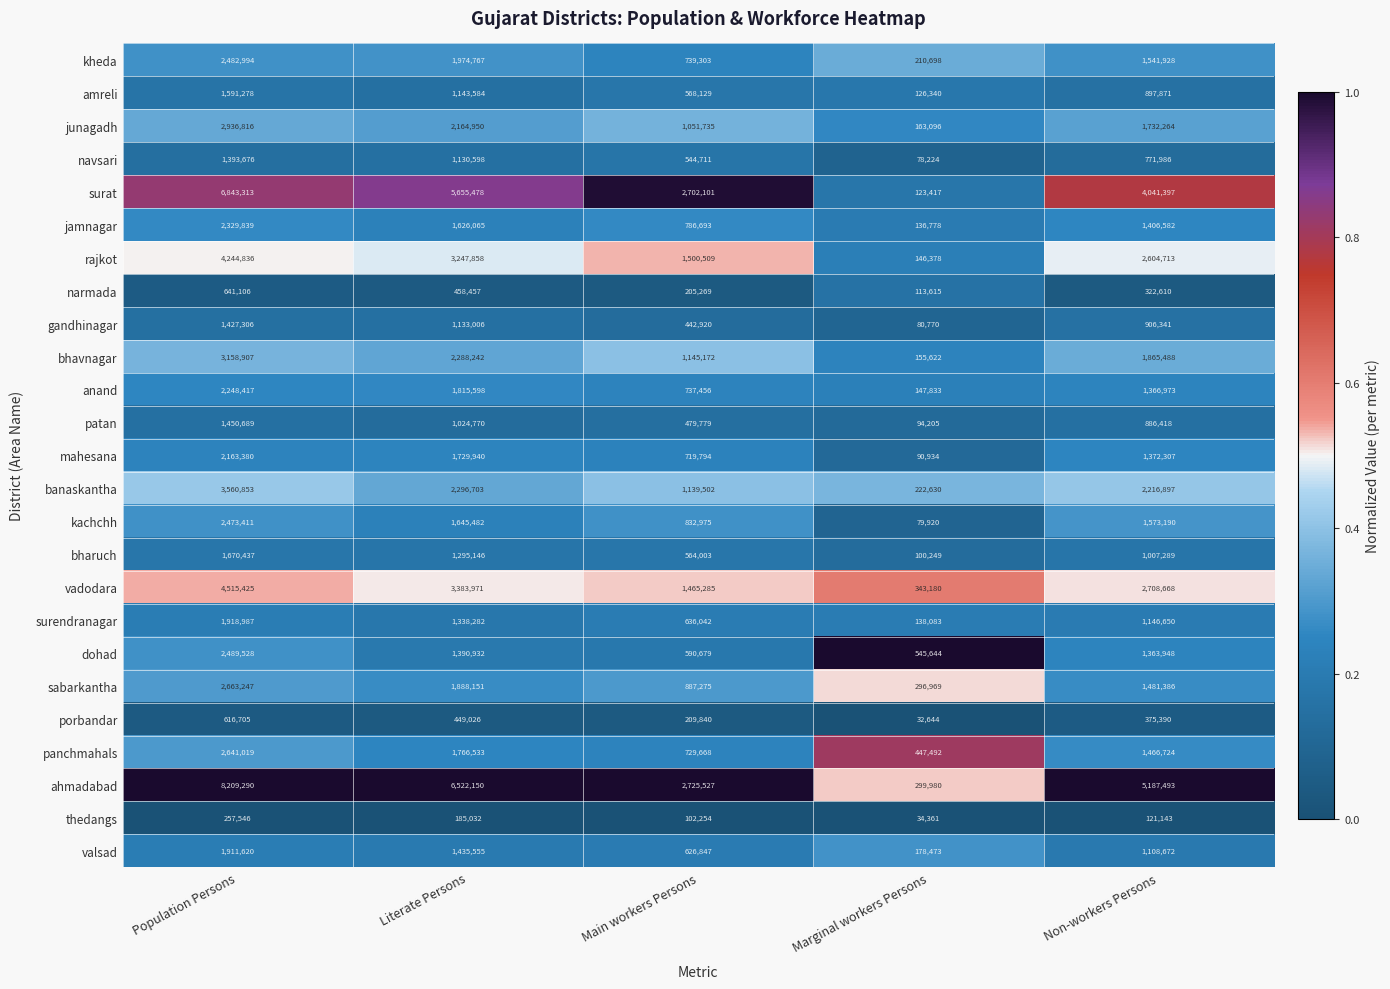

Between Literate Persons and Main workers Persons, which series saw the biggest shift?

ahmadabad